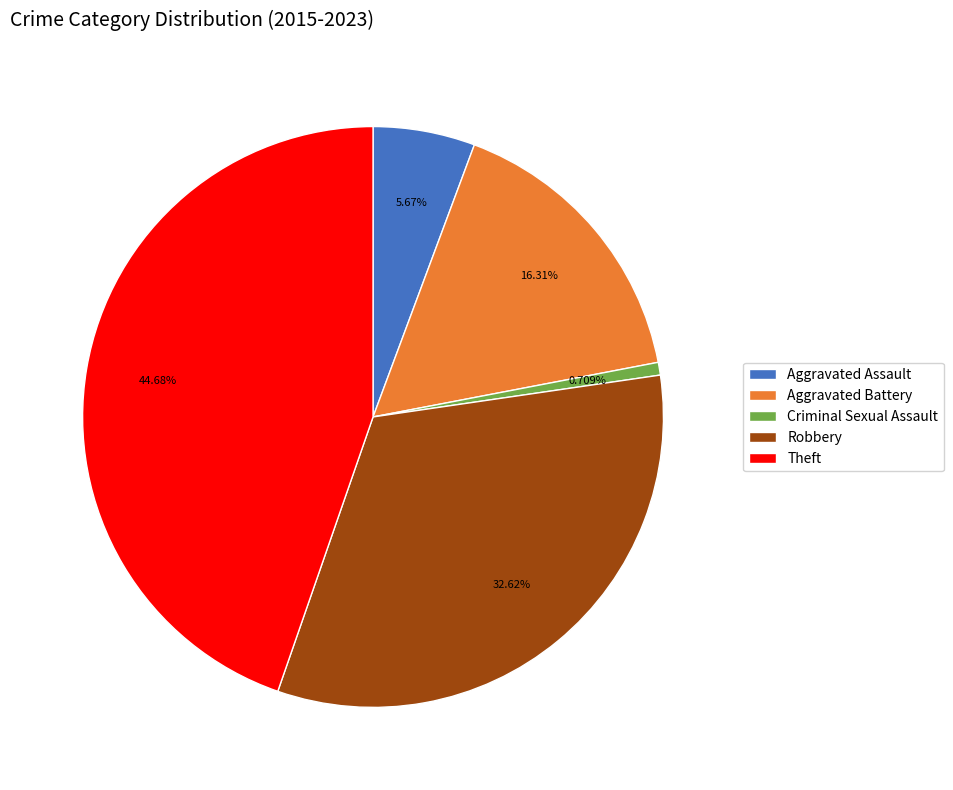

Between Theft and Aggravated Battery, which is larger?

Theft